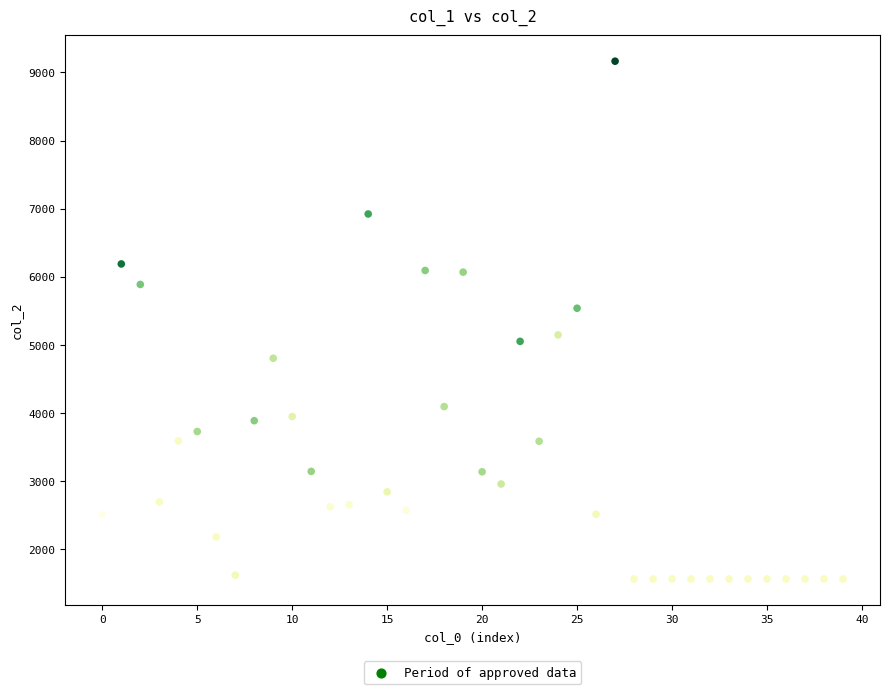

What is the range of Y values (max minus min)?

7597